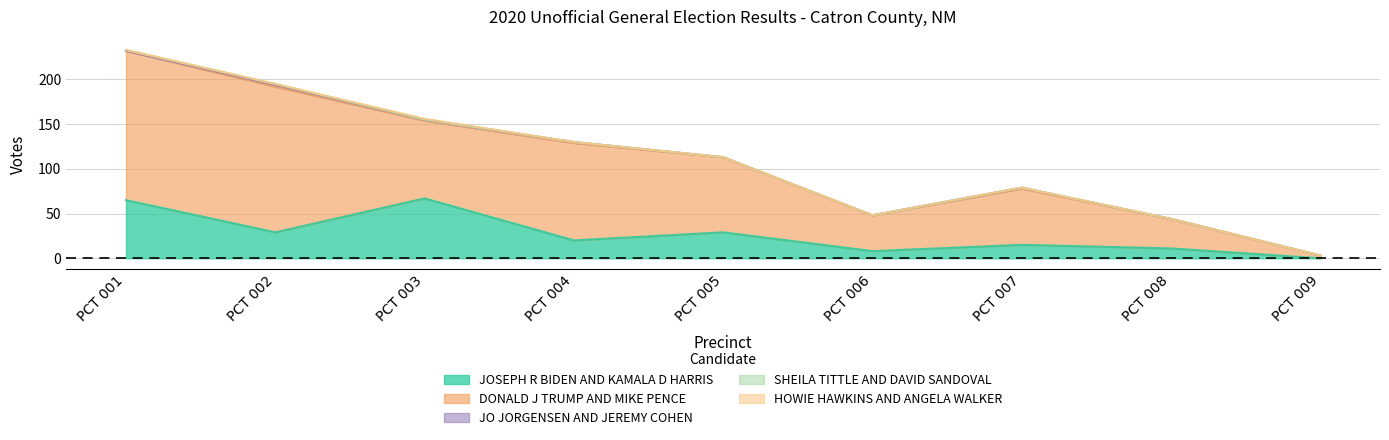

True or false: JO JORGENSEN AND JEREMY COHEN and JOSEPH R BIDEN AND KAMALA D HARRIS cross at least once.

False